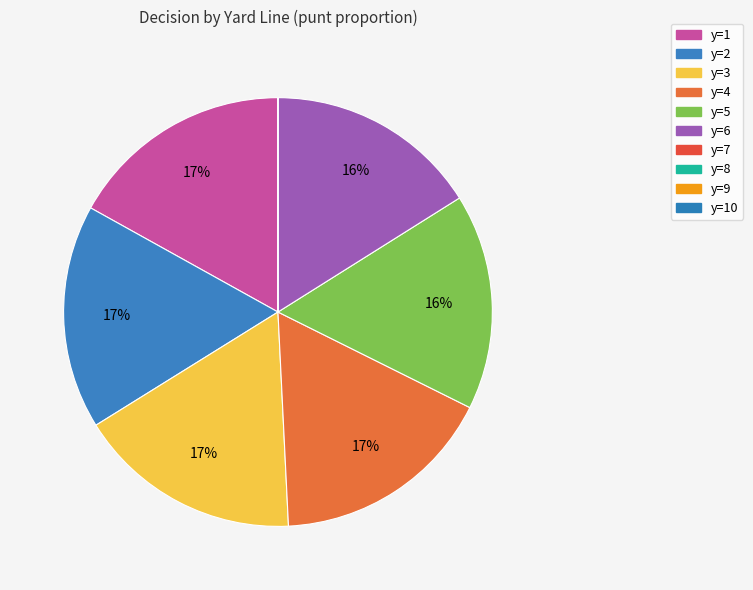

Which category has the biggest portion of the pie?

y=1